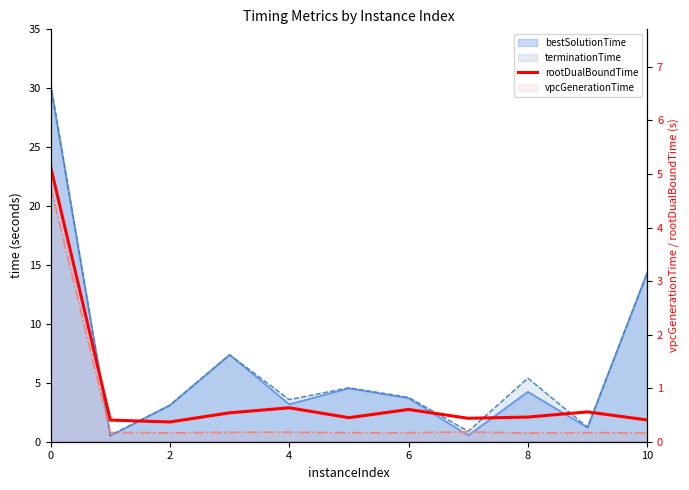

Between 8 and 6, which is larger?

8